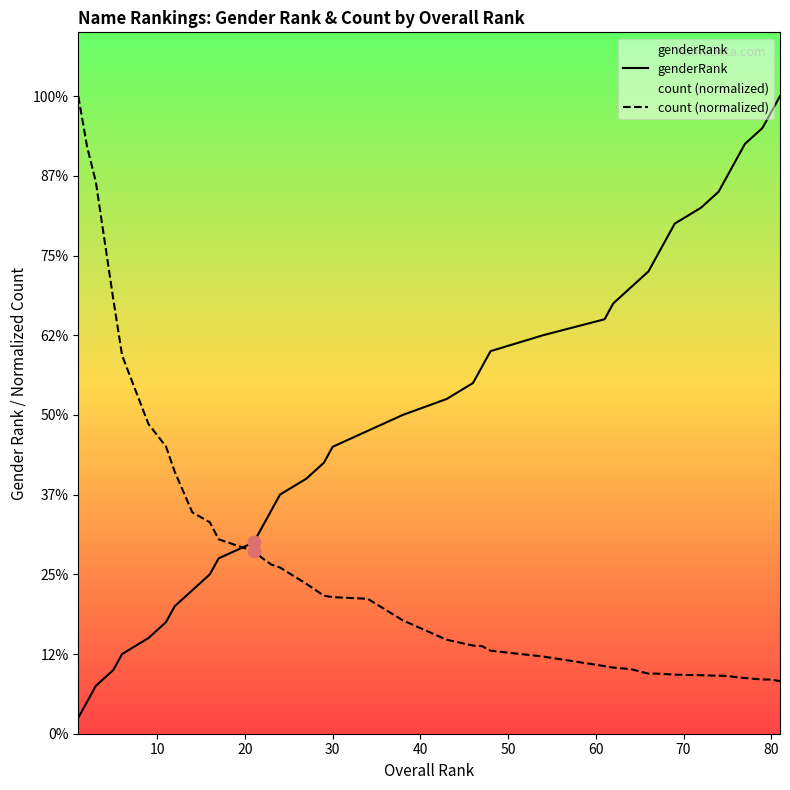

At how many categories does at least one series exceed 25?

19